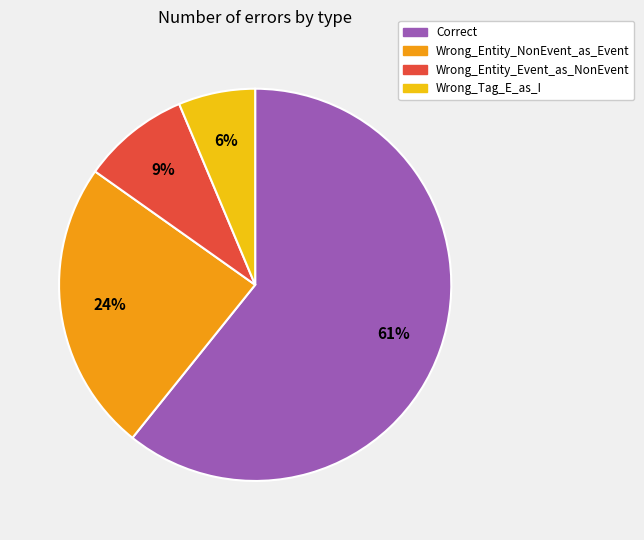

How many segments does this pie chart have?

4